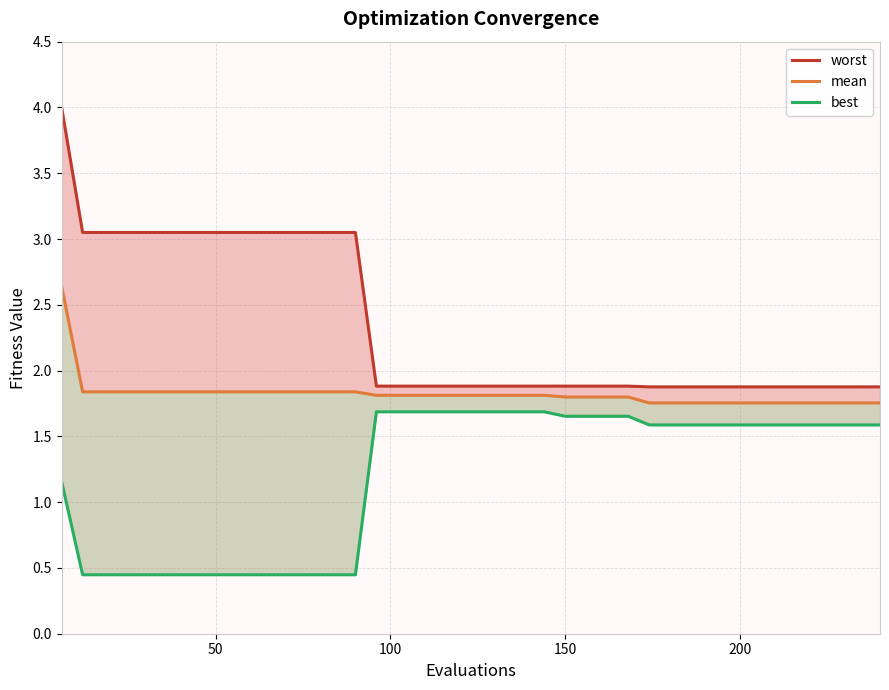

Does the chart have visible grid lines?

Yes